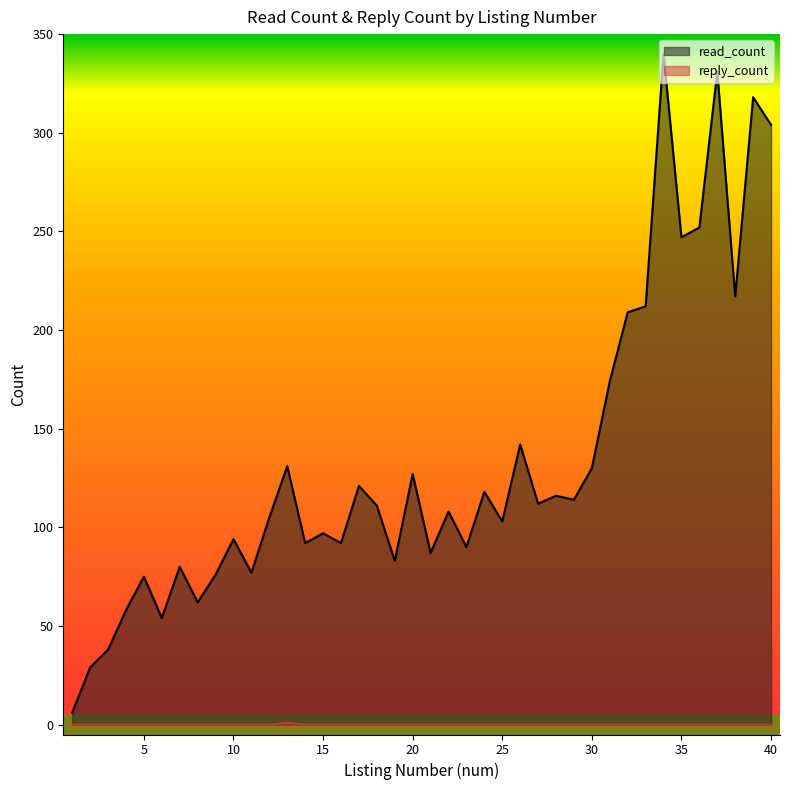

What are all the series names shown in the legend?

read_count, reply_count